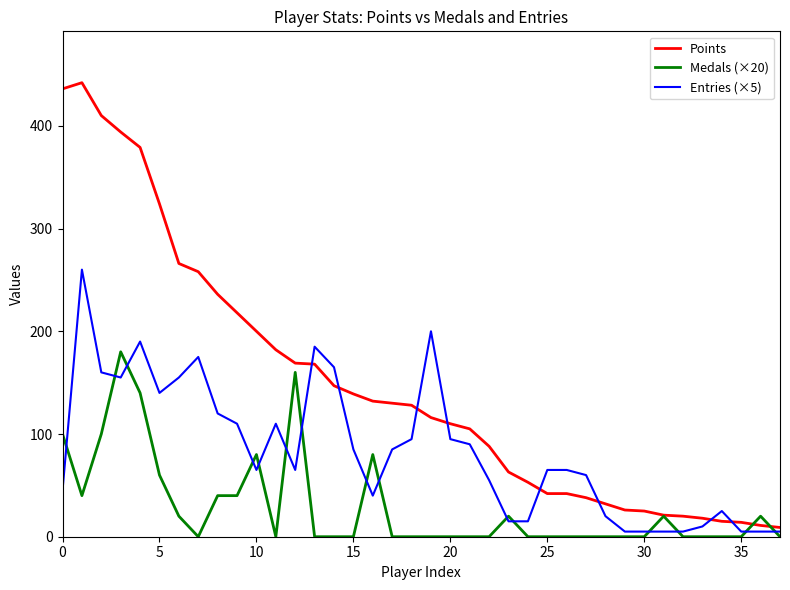

Which series has the largest total across all categories?

Points